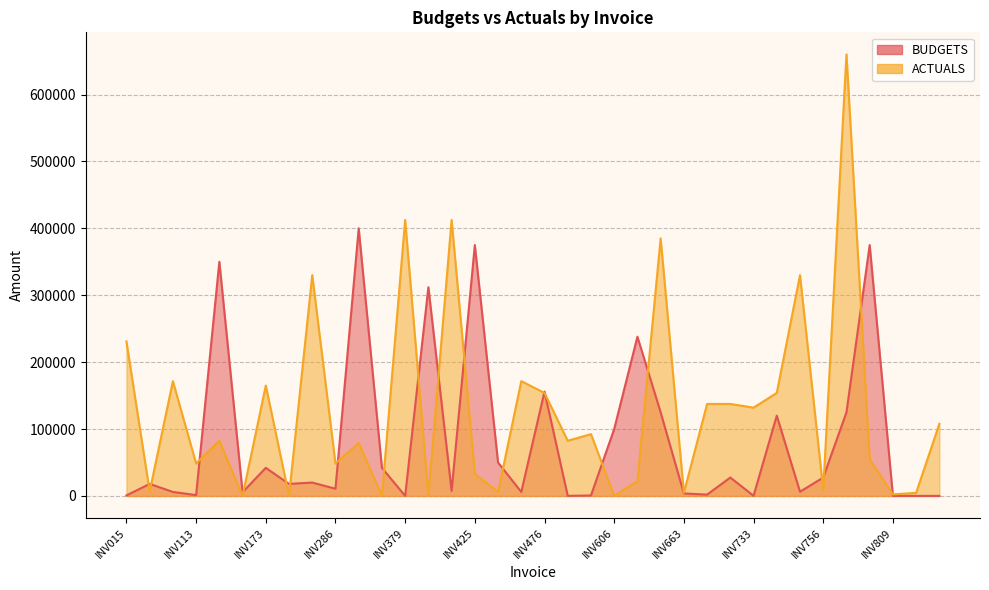

How many lines are shown in the chart?

2